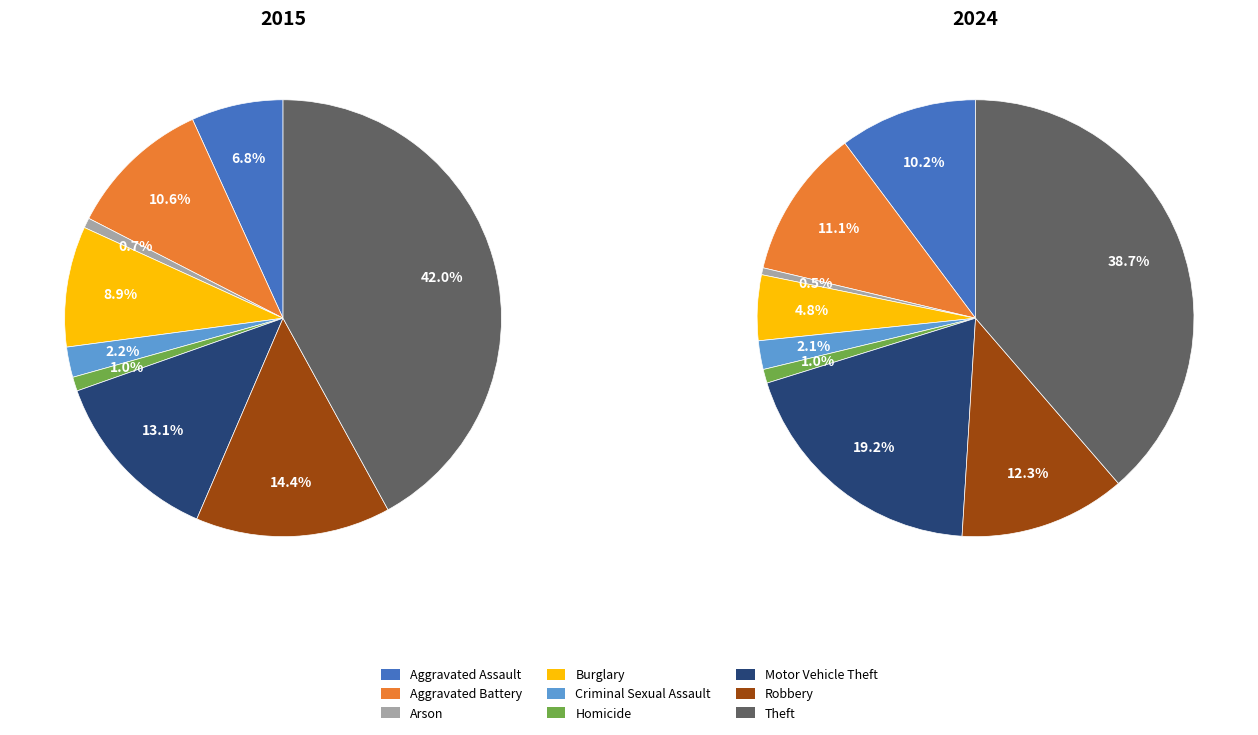

To the nearest percent, what portion does Robbery represent?

14%